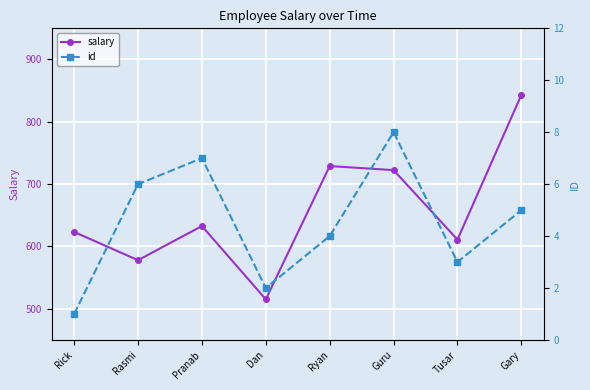

Rank the categories by id value from lowest to highest.

Rick, Dan, Tusar, Ryan, Gary, Rasmi, Pranab, Guru